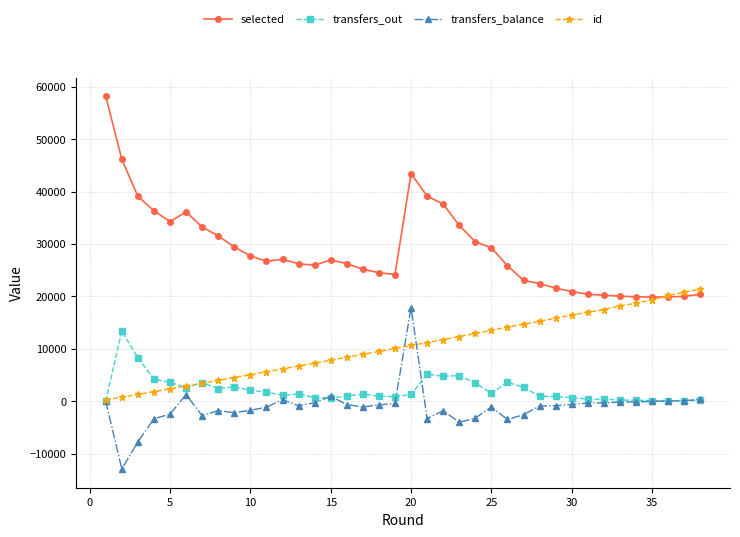

What is the difference between the maximum and second lowest values in the transfers_out series?

13274